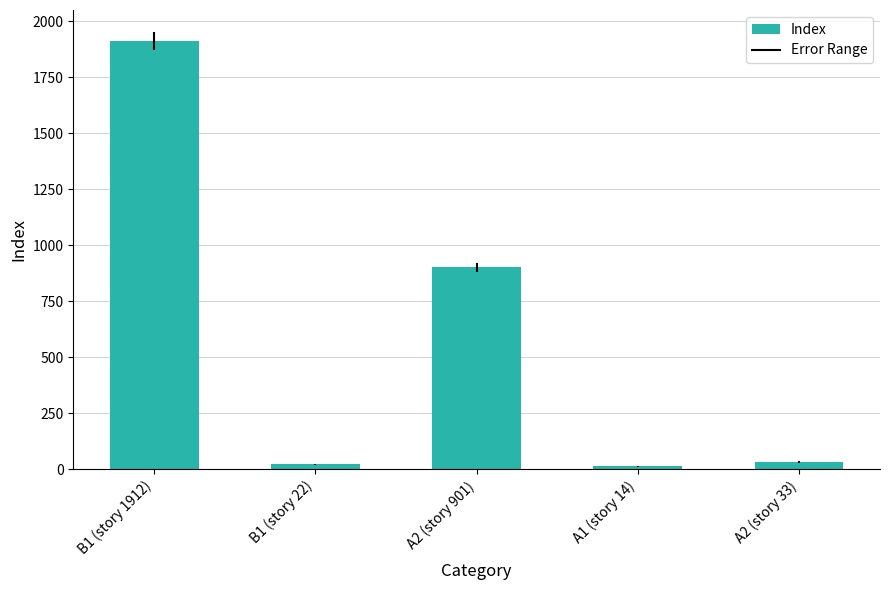

What is the difference between the maximum and minimum values?

1898